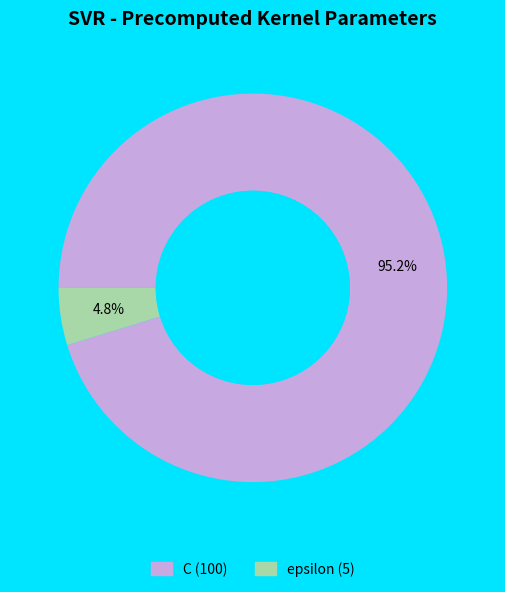

To the nearest percent, what is the difference between the largest and smallest slice percentages?

90%